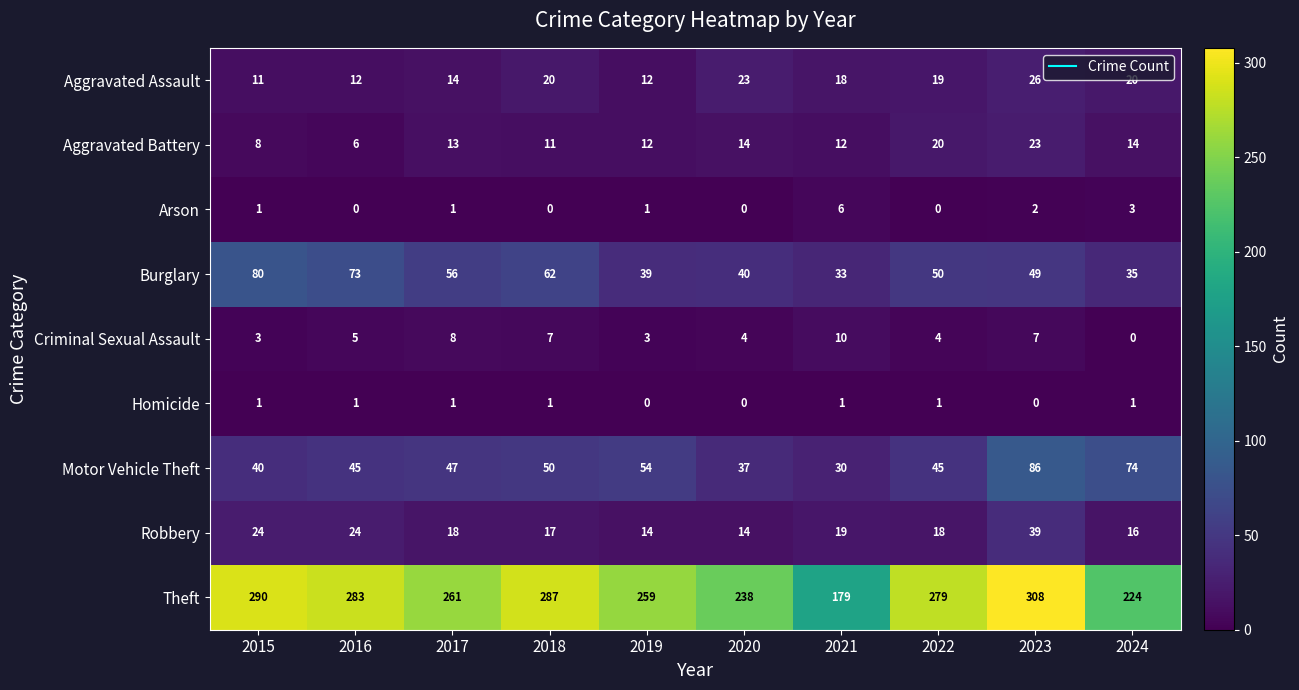

True or false: Aggravated Battery has a value of 13 at 2017.

True